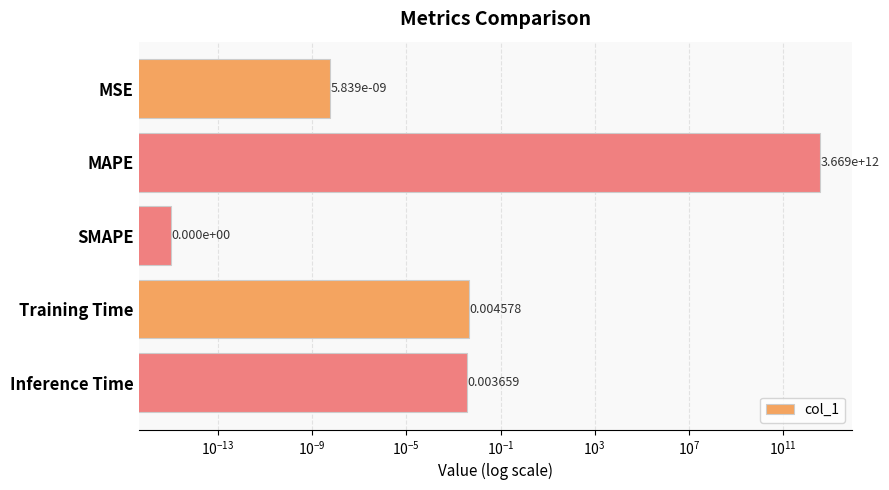

What is the greatest value displayed?

3668613310811.8